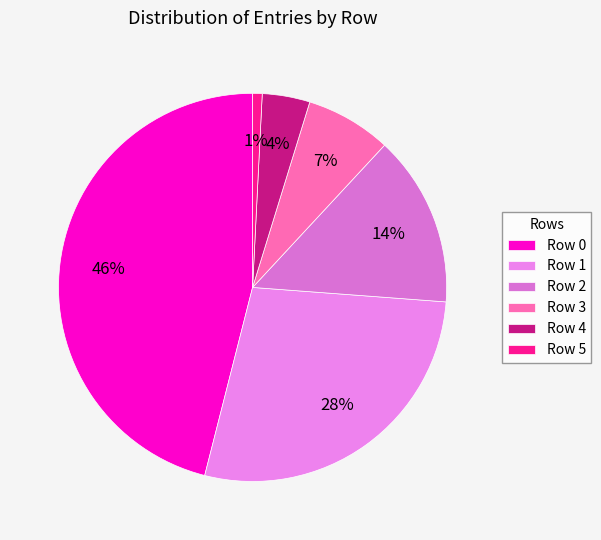

Is there any slice that represents more than half of the pie?

No